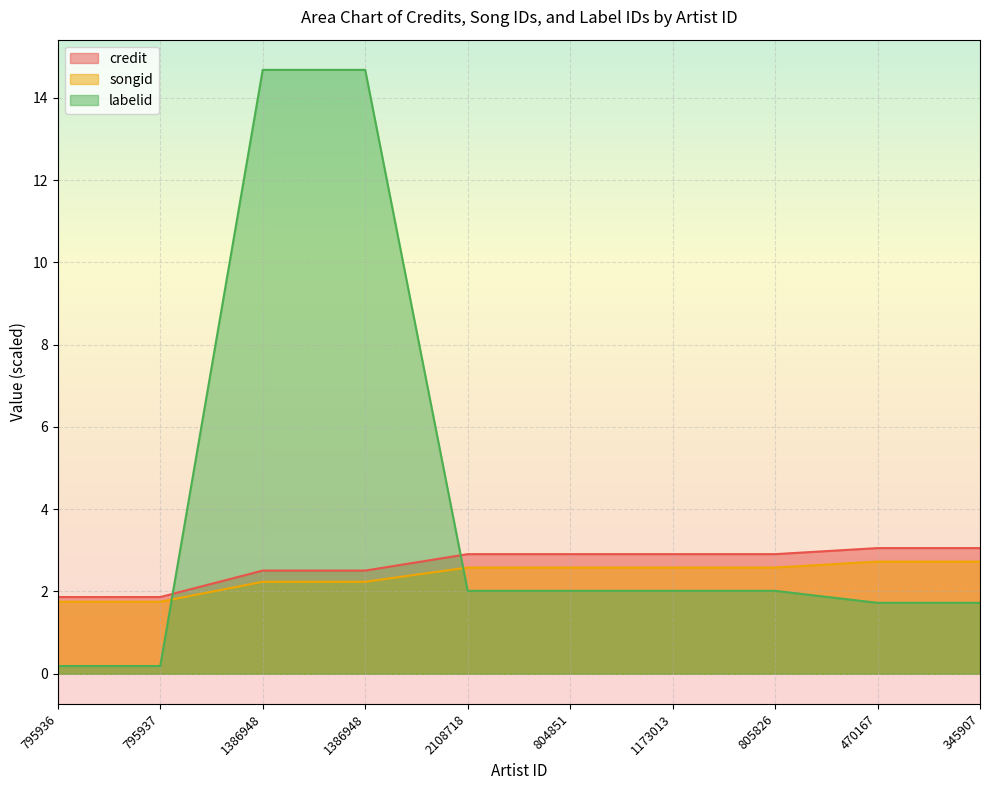

Where is credit nearest to the value 2?

795936